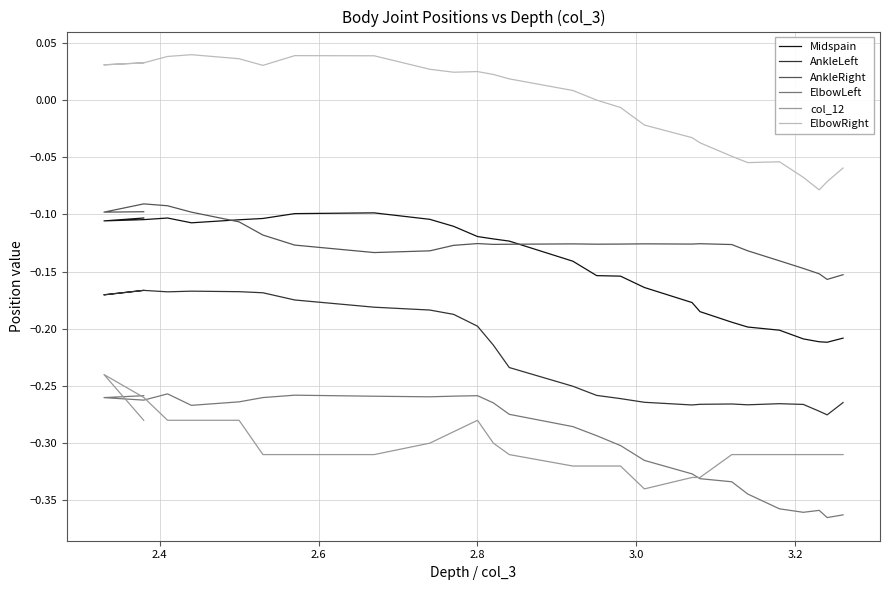

Reading right to left, extract all data points from this chart.

Midspain: -0.1	-0.1	-0.1	-0.1	-0.1	-0.1	-0.1	-0.1	-0.1	-0.1	-0.1	-0.1	-0.1	-0.1	-0.1	-0.2	-0.2	-0.2	-0.2	-0.2	-0.2	-0.2	-0.2	-0.2	-0.2	-0.2	-0.2
AnkleLeft: -0.2	-0.2	-0.2	-0.2	-0.2	-0.2	-0.2	-0.2	-0.2	-0.2	-0.2	-0.2	-0.2	-0.2	-0.3	-0.3	-0.3	-0.3	-0.3	-0.3	-0.3	-0.3	-0.3	-0.3	-0.3	-0.3	-0.3
AnkleRight: -0.1	-0.1	-0.1	-0.1	-0.1	-0.1	-0.1	-0.1	-0.1	-0.1	-0.1	-0.1	-0.1	-0.1	-0.1	-0.1	-0.1	-0.1	-0.1	-0.1	-0.1	-0.1	-0.1	-0.1	-0.2	-0.2	-0.2
ElbowLeft: -0.3	-0.3	-0.3	-0.3	-0.3	-0.3	-0.3	-0.3	-0.3	-0.3	-0.3	-0.3	-0.3	-0.3	-0.3	-0.3	-0.3	-0.3	-0.3	-0.3	-0.3	-0.3	-0.4	-0.4	-0.4	-0.4	-0.4
col_12: -0.3	-0.2	-0.3	-0.3	-0.3	-0.3	-0.3	-0.3	-0.3	-0.3	-0.3	-0.3	-0.3	-0.3	-0.3	-0.3	-0.3	-0.3	-0.3	-0.3	-0.3	-0.3	-0.3	-0.3	-0.3	-0.3	-0.3
ElbowRight: 0.0	0.0	0.0	0.0	0.0	0.0	0.0	0.0	0.0	0.0	0.0	0.0	0.0	0.0	0.0	-0.0	-0.0	-0.0	-0.0	-0.0	-0.0	-0.1	-0.1	-0.1	-0.1	-0.1	-0.1